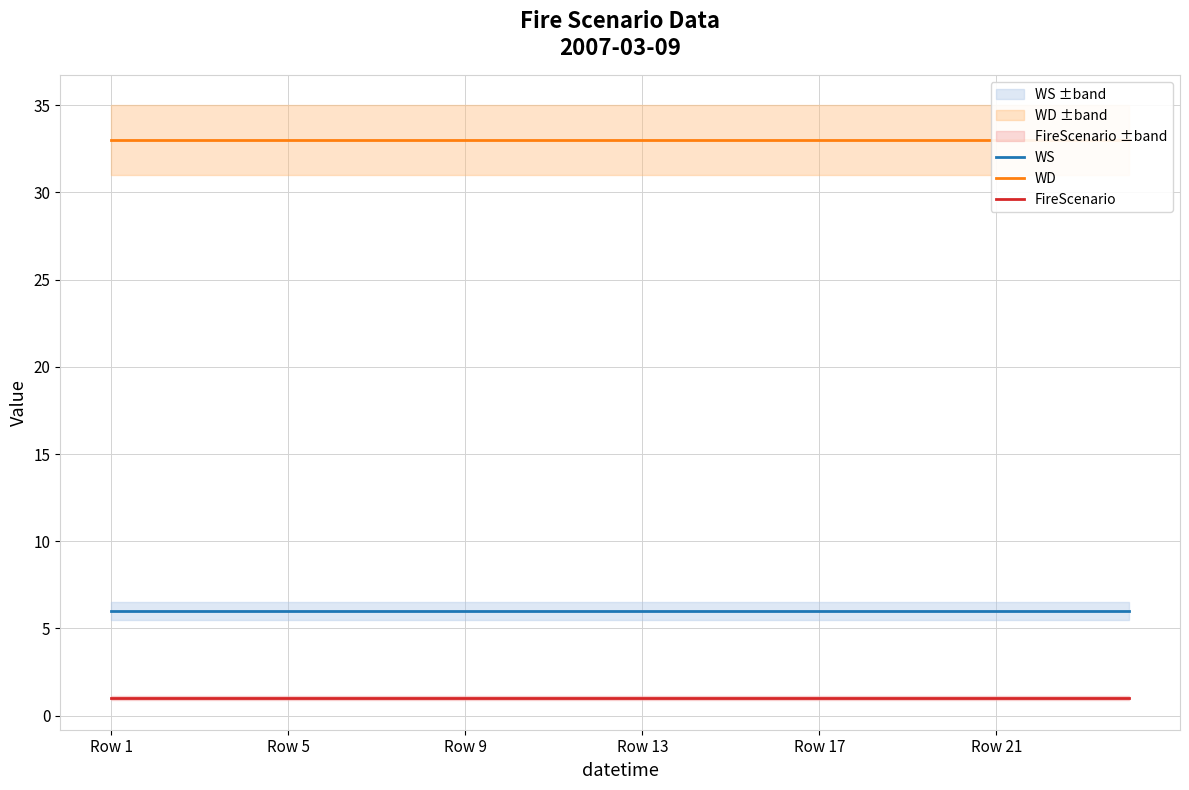

True or false: FireScenario and WS intersect in this chart.

False